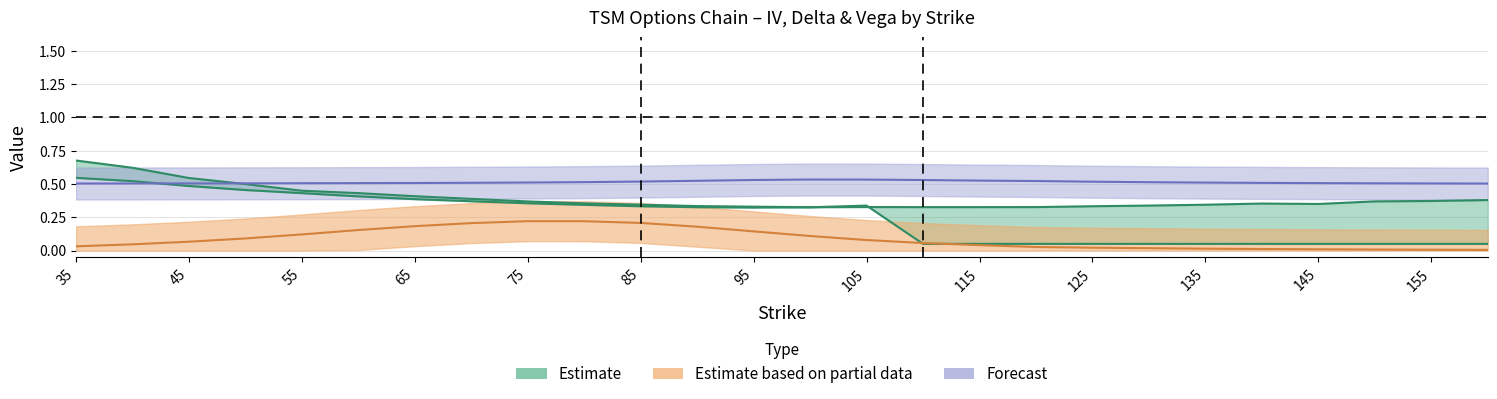

In iv_put, how many points are lower than both neighbors (excluding endpoints)?

1